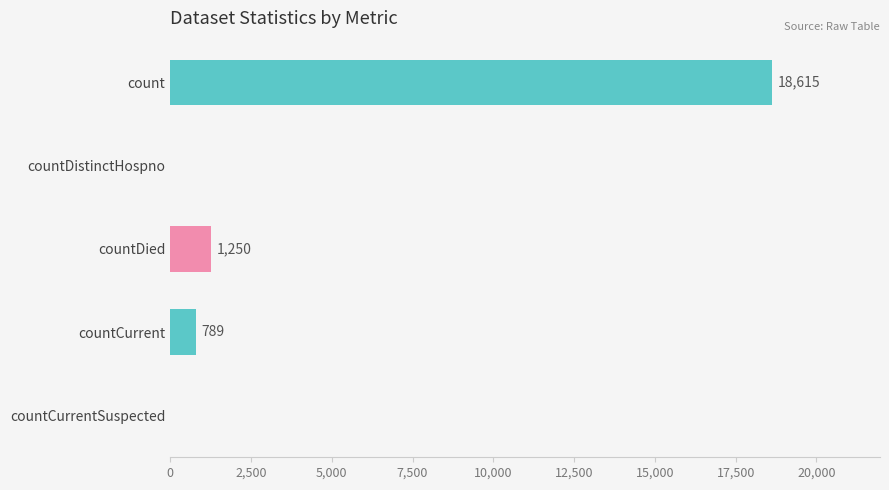

Read the value at countDied, to the nearest 50.

1250